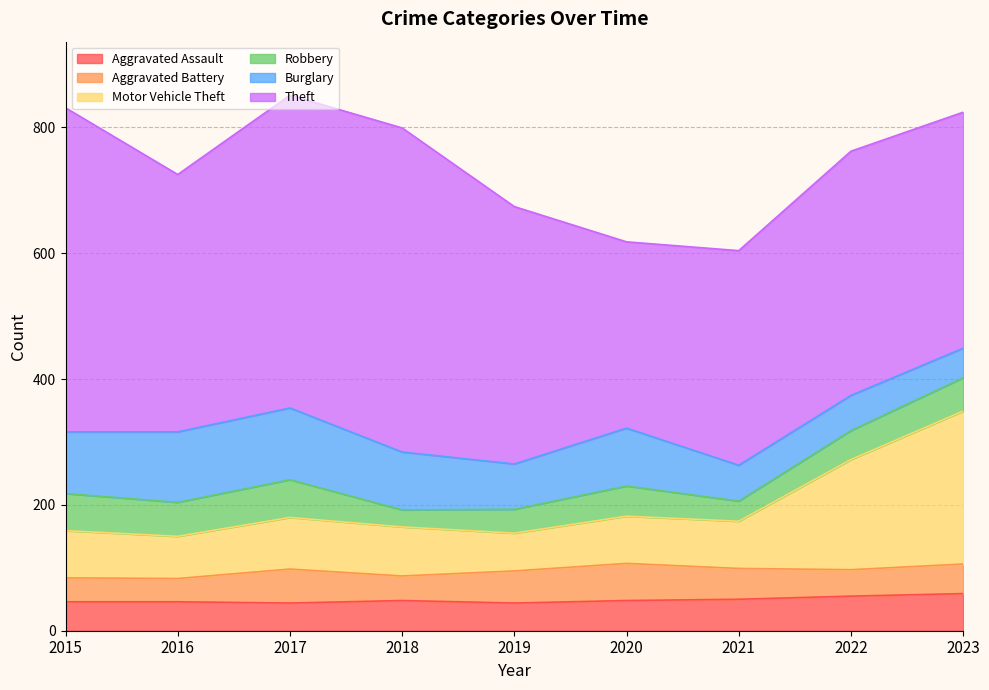

True or false: Theft has a value of 296 at 2020.

True